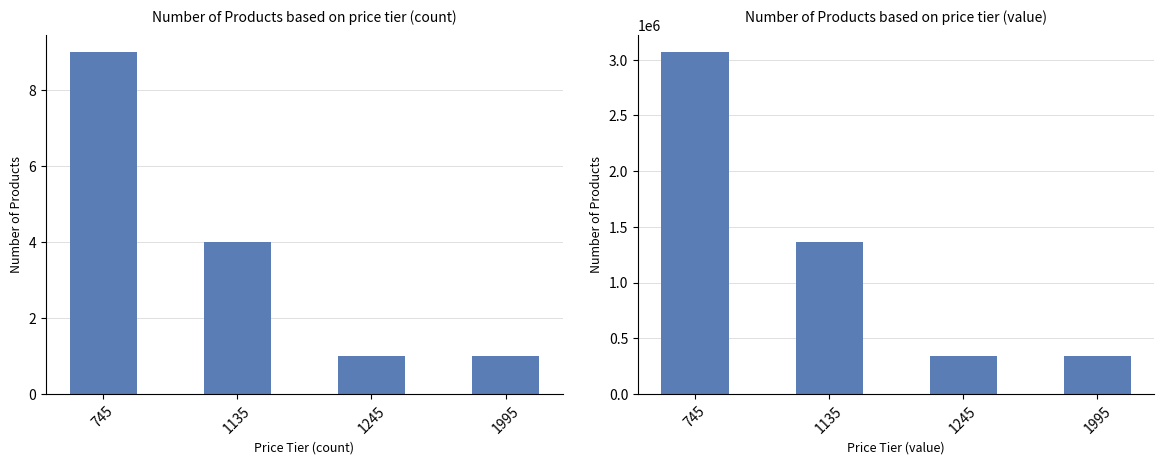

What is the value of the 2nd bar from the left?

1363343